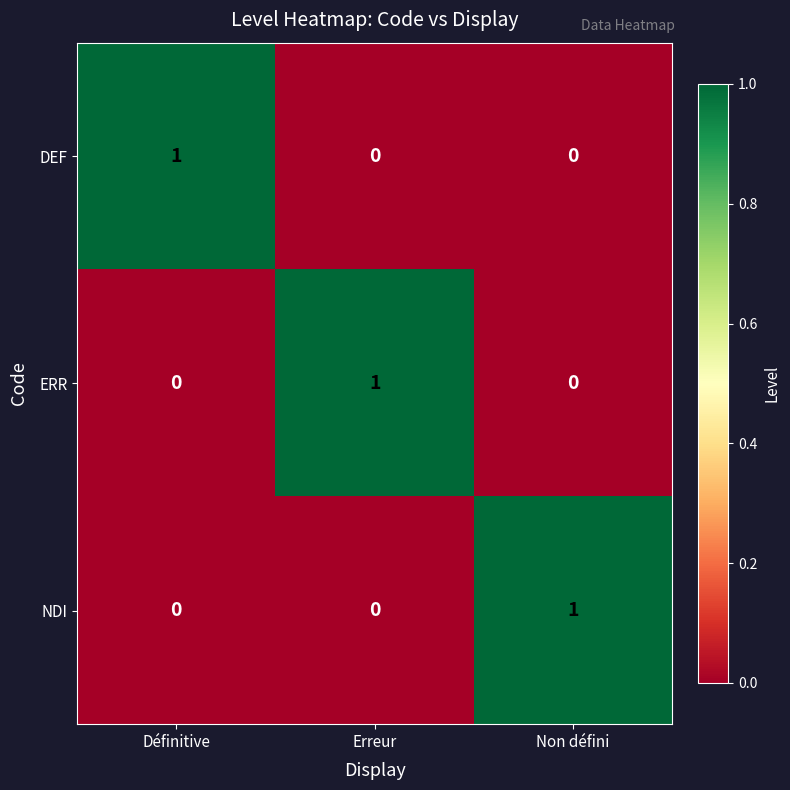

Which category has the highest value in the DEF series?

Définitive